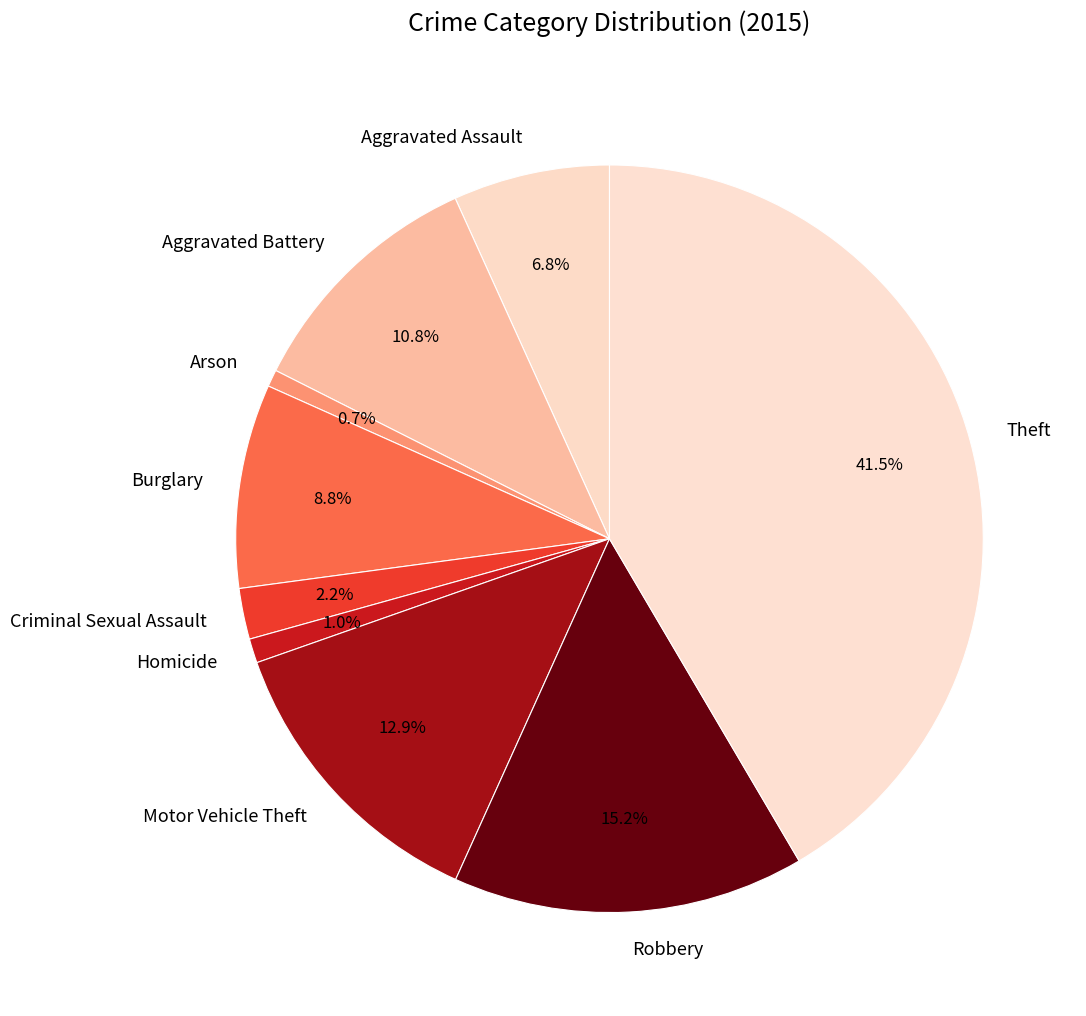

Is there a majority slice in this chart?

No